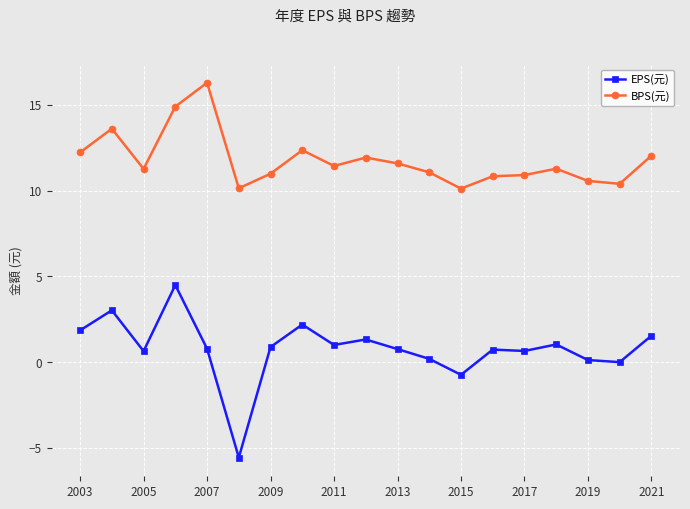

Which series has the largest total across all categories?

BPS(元)